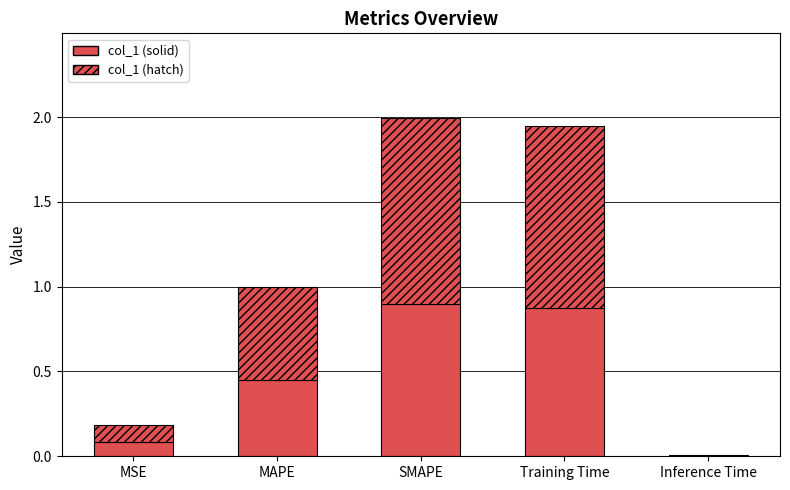

What is the value of the 1st bar from the left?

0.2